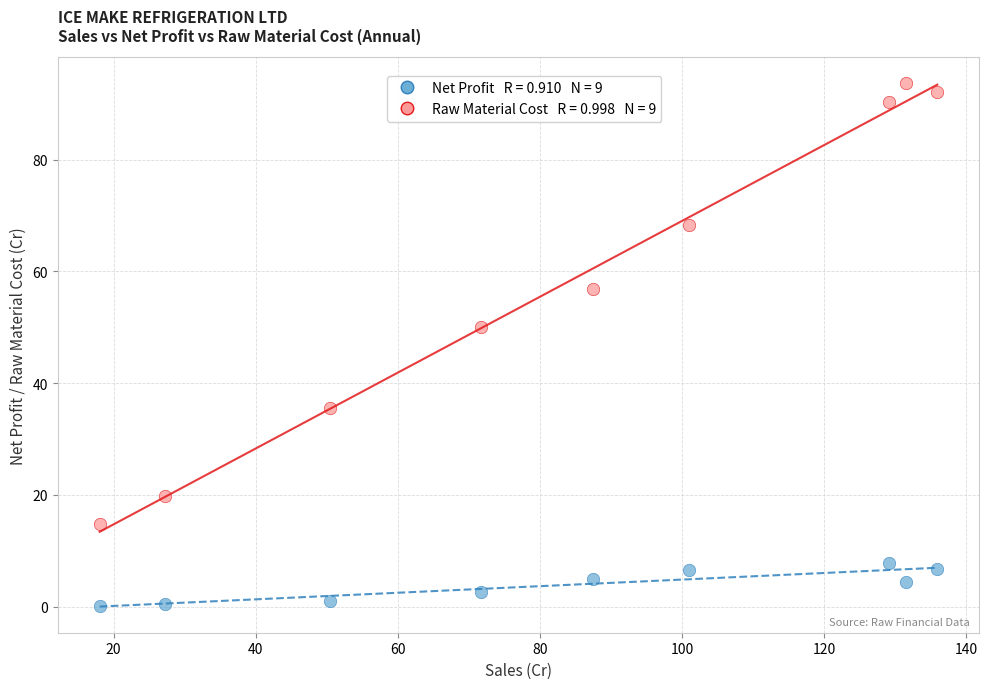

Across all series, what Y value is closest to 46?

50.1